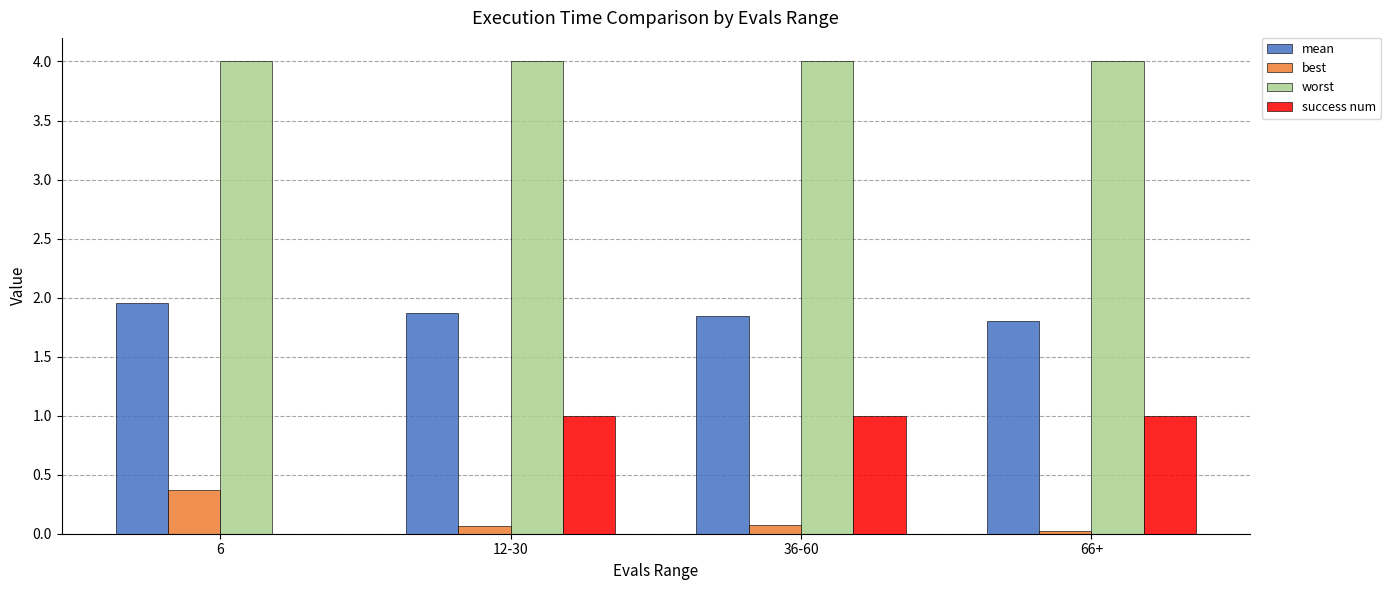

How many groups of bars are there?

4